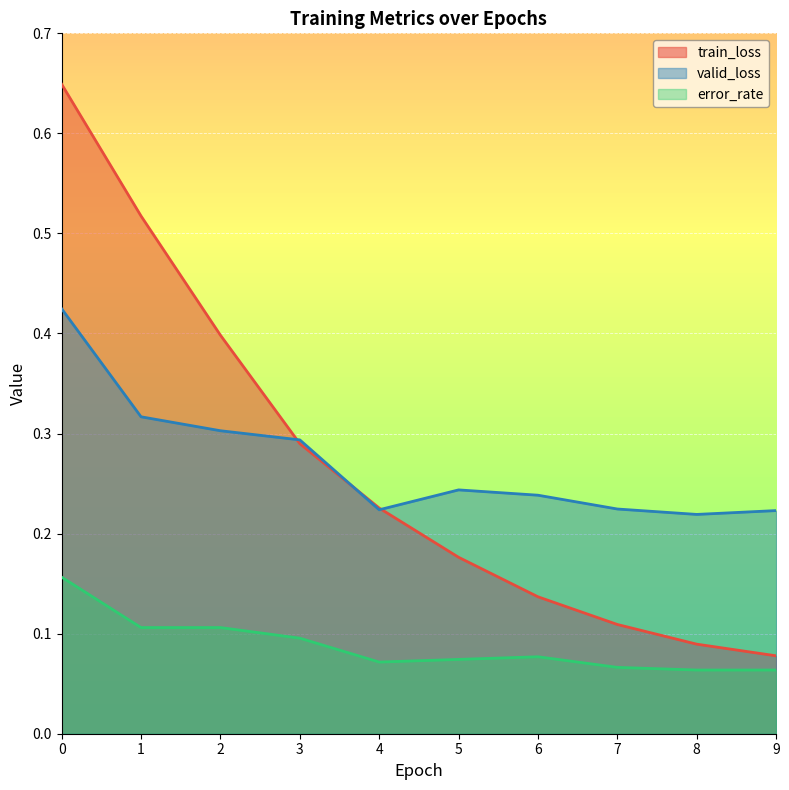

At how many categories does at least one series exceed 0?

10